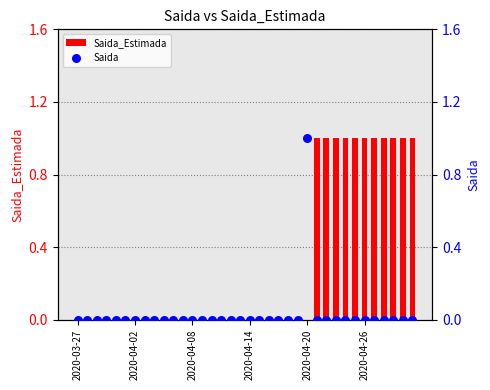

Is the value of Saida at 7 greater than the value of Saida_Estimada at 2020-04-02?

No